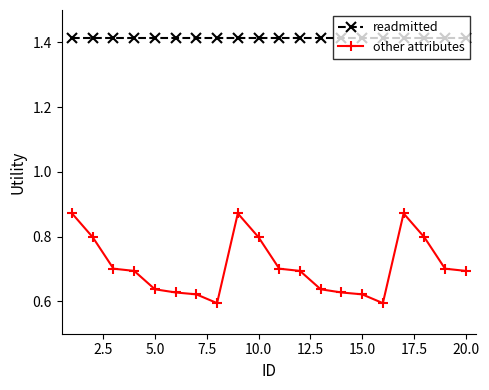

Which series has the largest total across all categories?

readmitted